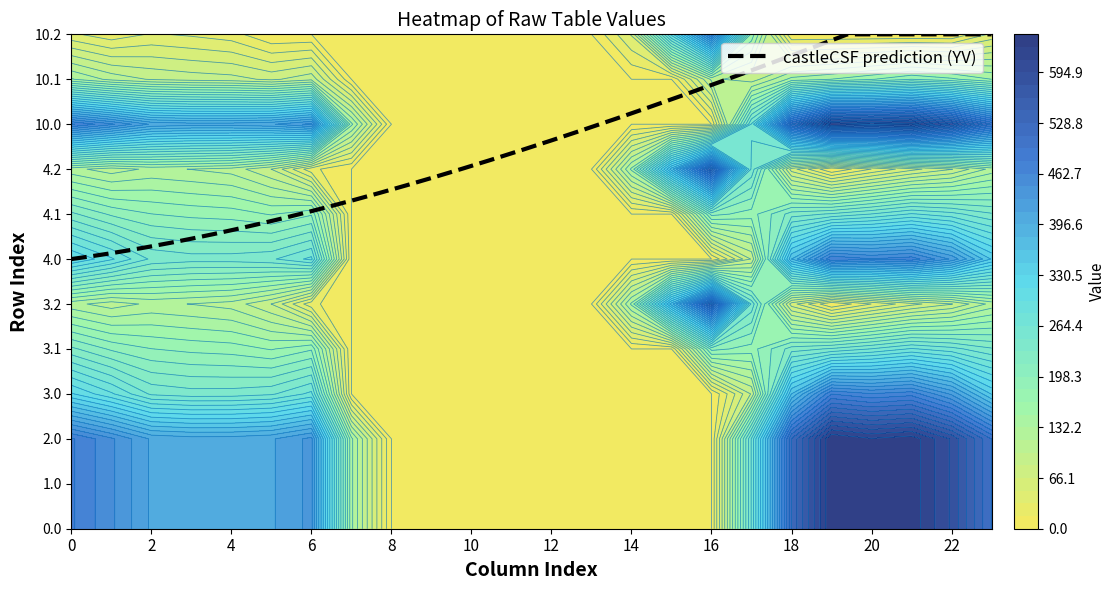

What is the total value across all series at 23?

3632.5